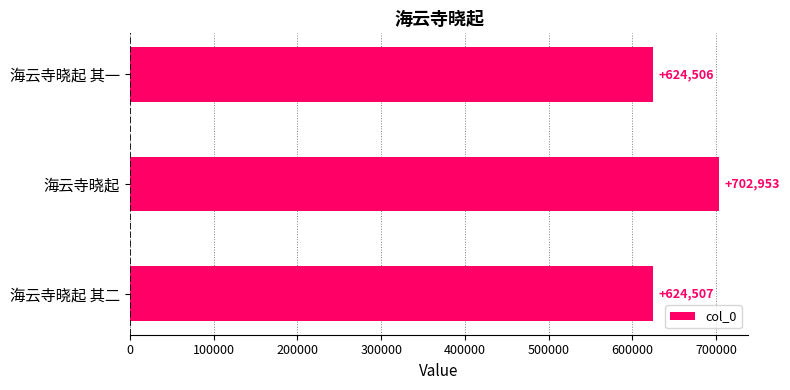

Reading bottom to top, transcribe all the data shown in this chart.

海云寺晓起 其二=624507	海云寺晓起=702953	海云寺晓起 其一=624506